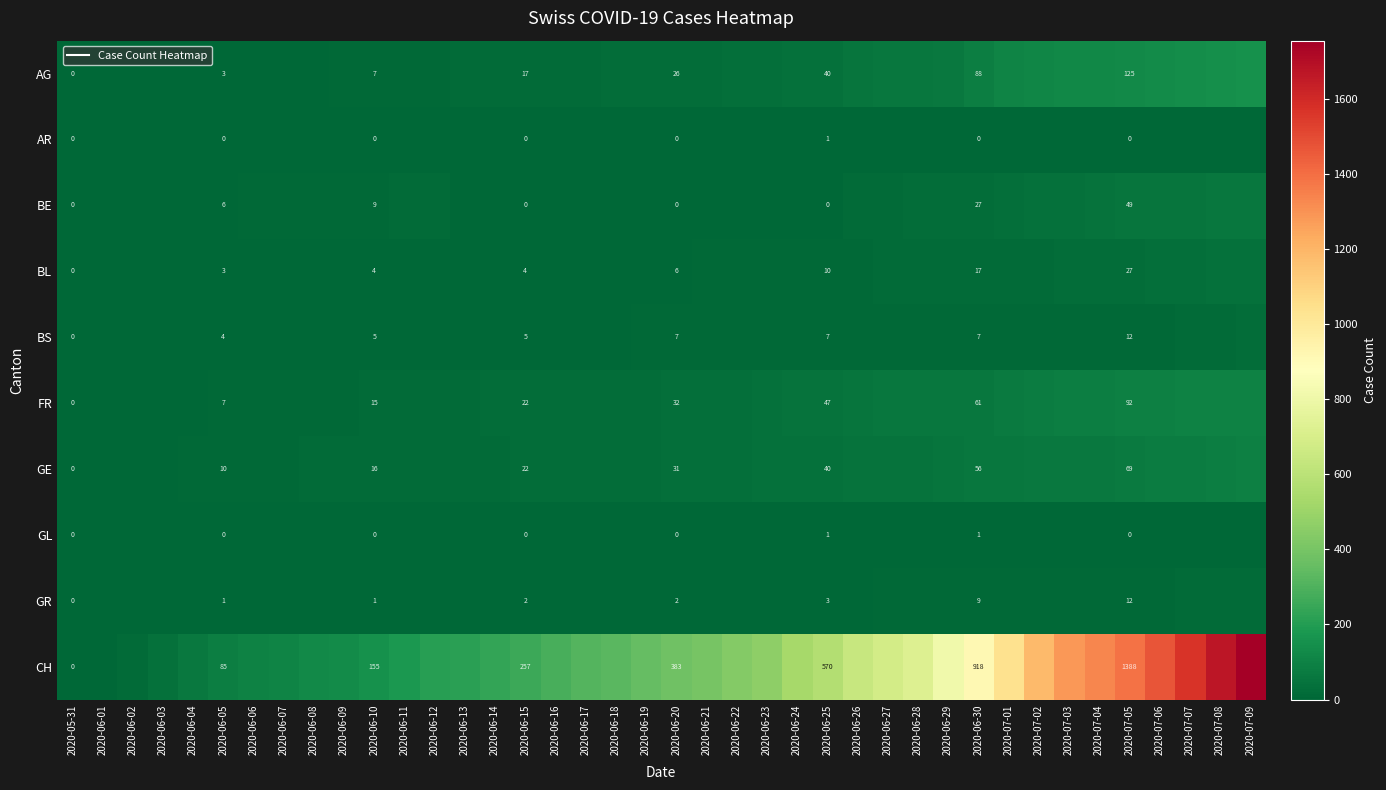

The value of GL at 2020-07-08 is 2. True or false?

True